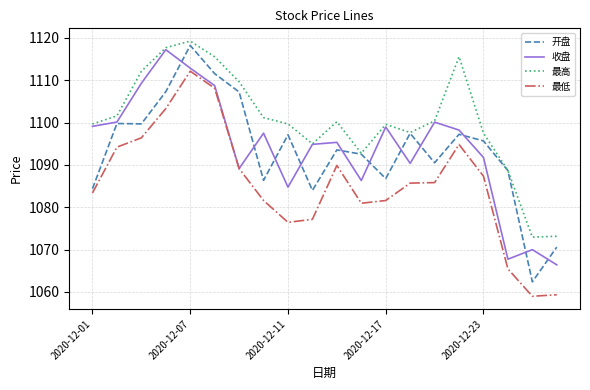

Which series has the largest range (max minus min)?

开盘